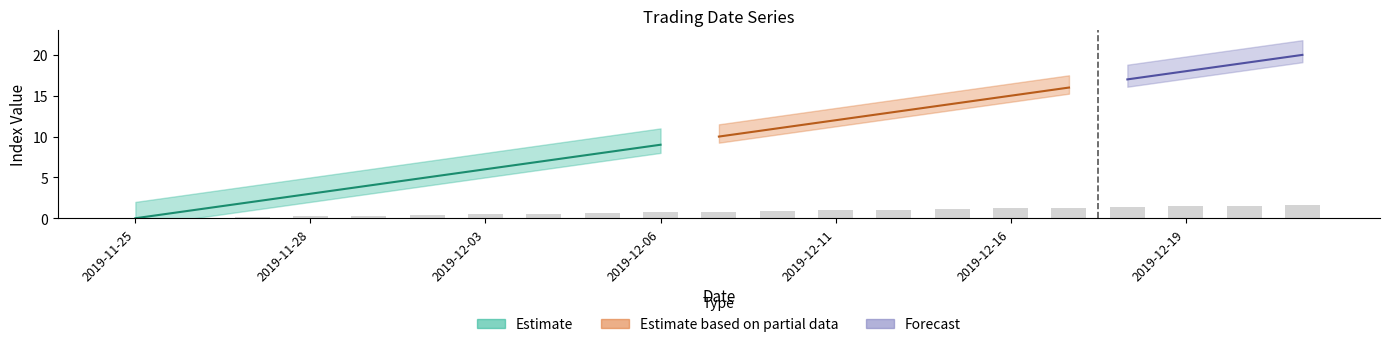

Reading left to right, list all the values displayed in this chart.

0.0	0.1	0.2	0.2	0.3	0.4	0.5	0.6	0.6	0.7	0.8	0.9	1.0	1.0	1.1	1.2	1.3	1.4	1.4	1.5	1.6